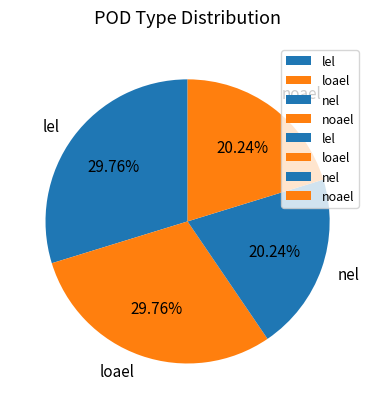

Does lel represent more than half of the total?

No